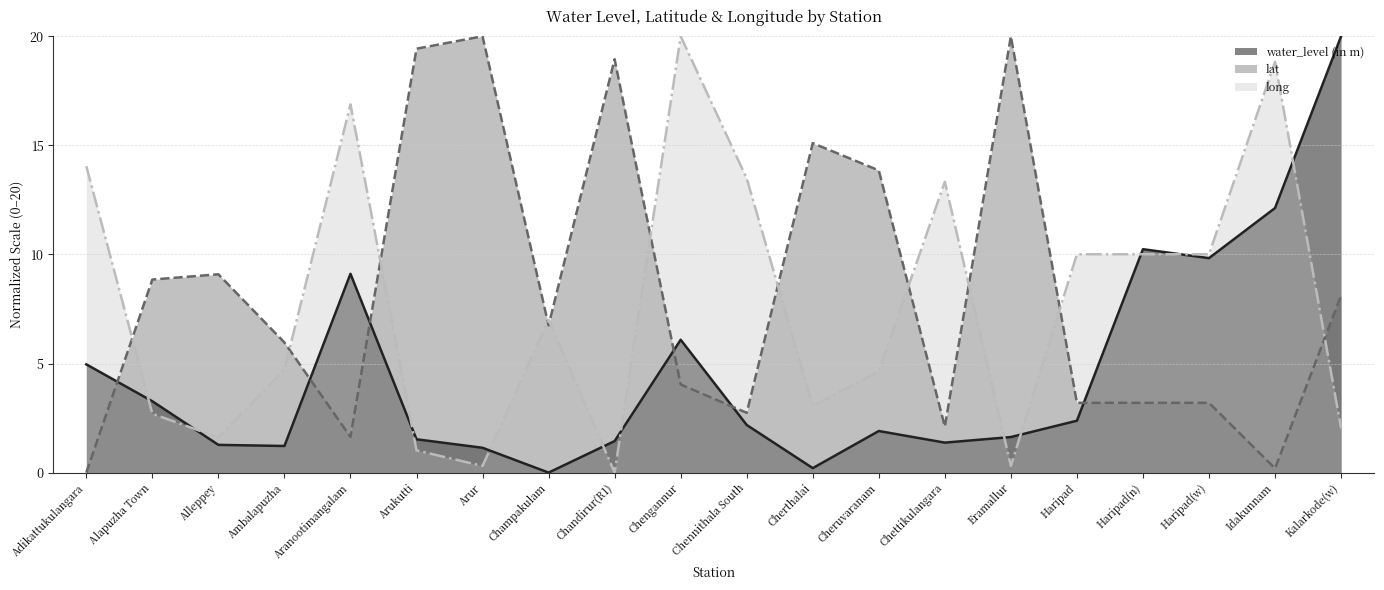

Reading left to right, transcribe all the data shown in this chart.

water_level (in m): Adikattukulangara=5.0	Alapuzha Town=3.3	Alleppey=1.3	Ambalapuzha=1.2	Aranootimangalam=9.1	Arukutti=1.5	Arur=1.1	Champakulam=0.0	Chandirur(R1)=1.4	Chengannur=6.1	Chennithala South=2.2	Cherthalai=0.2	Cheruvaranam=1.9	Chettikulangara=1.4	Eramallur=1.6	Haripad=2.4	Haripad(n)=10.2	Haripad(w)=9.8	Idakunnam=12.1	Kalarkode(w)=20.0
lat: Adikattukulangara=0.0	Alapuzha Town=8.8	Alleppey=9.1	Ambalapuzha=6.0	Aranootimangalam=1.6	Arukutti=19.4	Arur=20.0	Champakulam=6.7	Chandirur(R1)=18.9	Chengannur=4.0	Chennithala South=2.7	Cherthalai=15.1	Cheruvaranam=13.9	Chettikulangara=2.1	Eramallur=20.0	Haripad=3.2	Haripad(n)=3.2	Haripad(w)=3.2	Idakunnam=0.2	Kalarkode(w)=8.1
long: Adikattukulangara=14.0	Alapuzha Town=2.7	Alleppey=1.6	Ambalapuzha=4.7	Aranootimangalam=16.9	Arukutti=1.0	Arur=0.3	Champakulam=7.0	Chandirur(R1)=0.0	Chengannur=20.0	Chennithala South=13.5	Cherthalai=3.1	Cheruvaranam=4.6	Chettikulangara=13.3	Eramallur=0.3	Haripad=10.0	Haripad(n)=10.0	Haripad(w)=10.0	Idakunnam=18.8	Kalarkode(w)=2.0